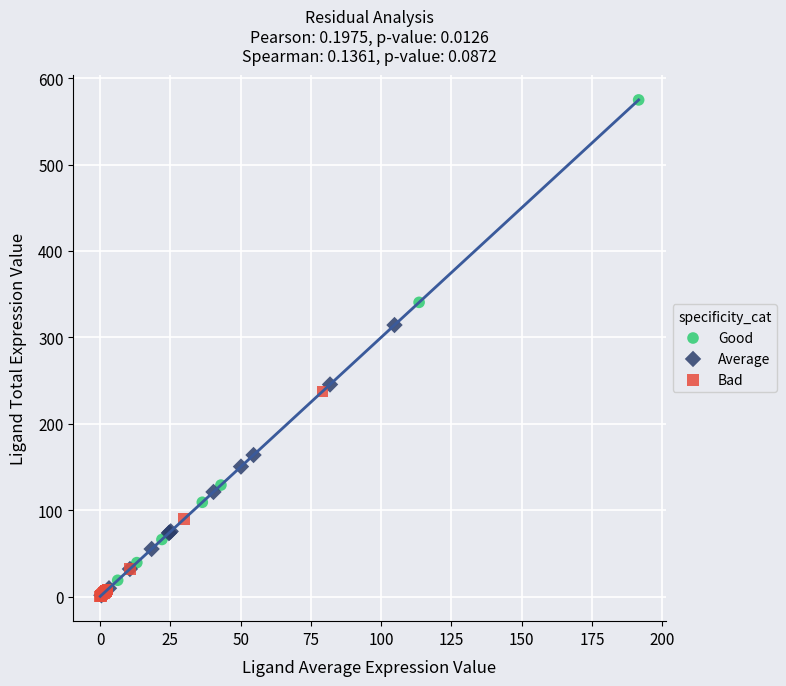

What are all the series names shown in the legend?

Good, Average, Bad